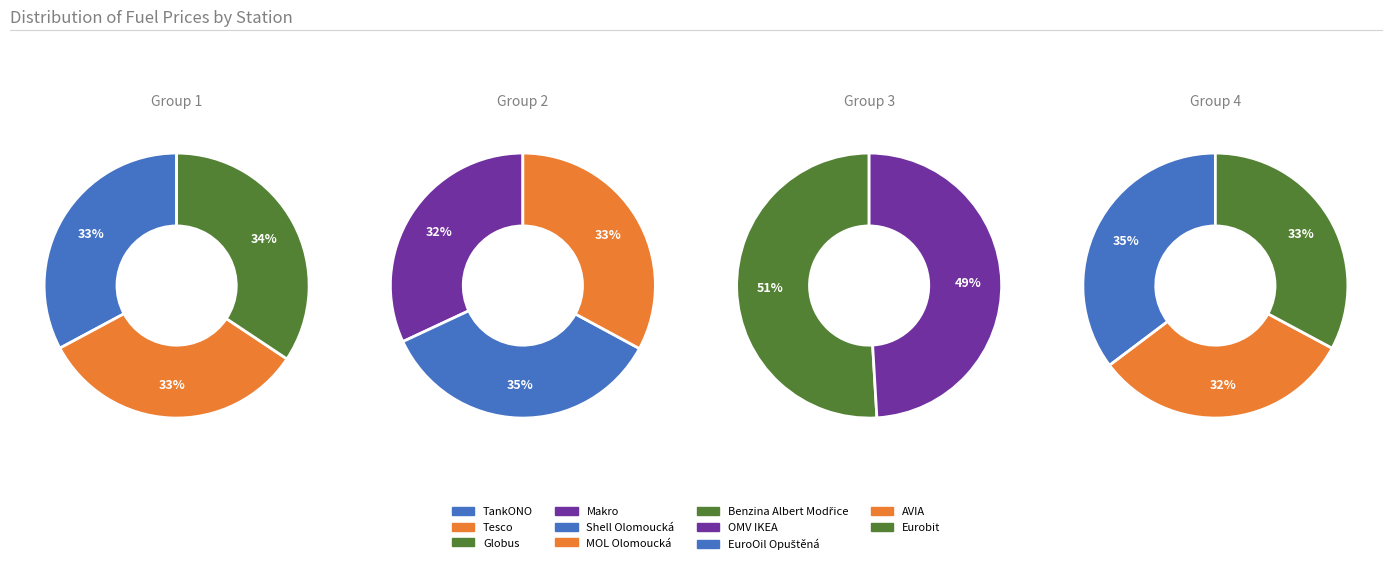

Is there a majority slice in this chart?

No